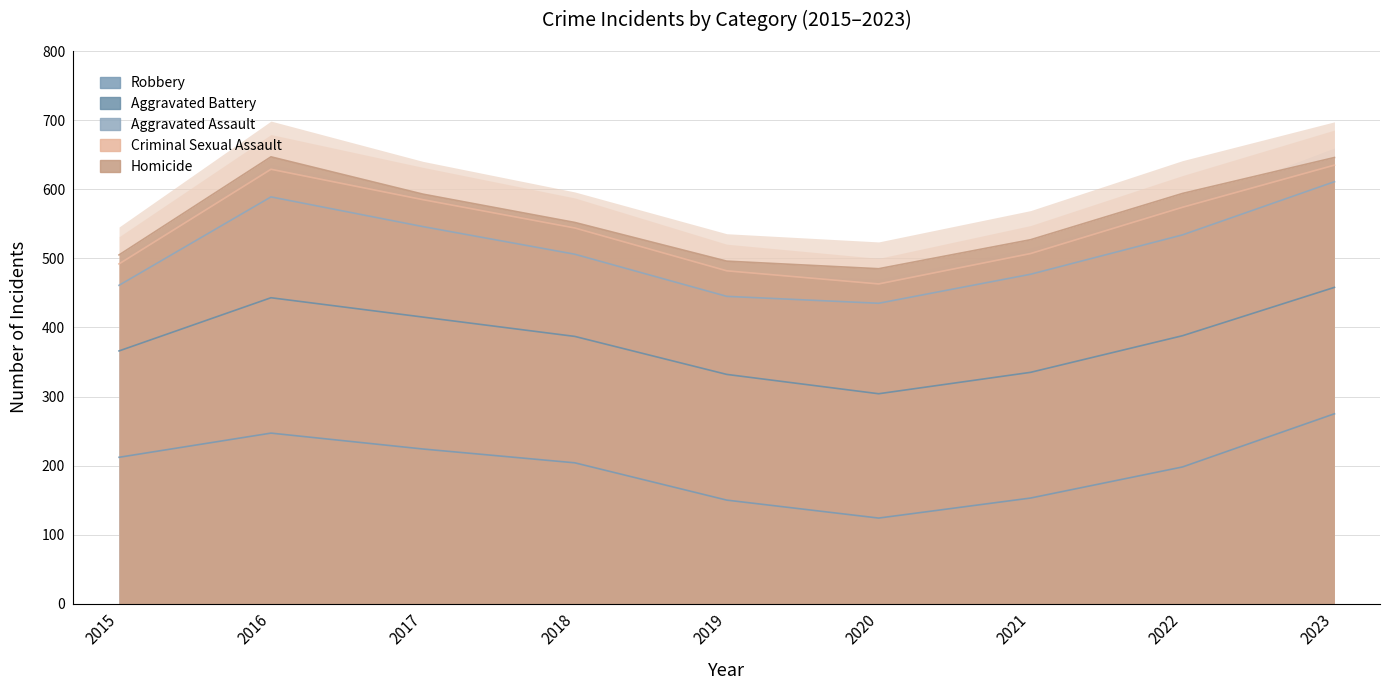

Rank the series at 2021 from highest to lowest value.

Aggravated Battery, Robbery, Aggravated Assault, Criminal Sexual Assault, Homicide